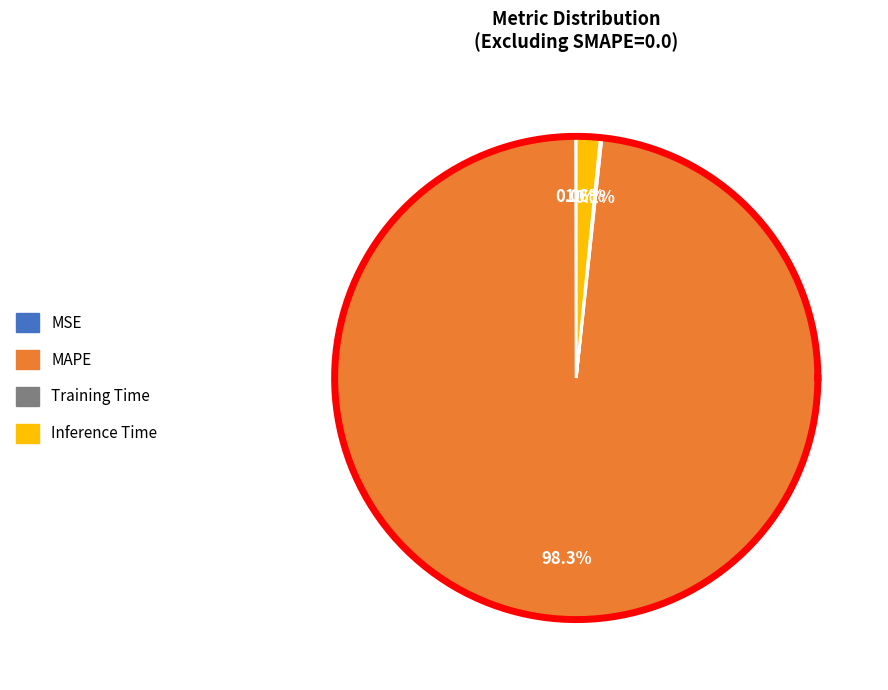

Is it true that Training Time is 0% of the pie?

True